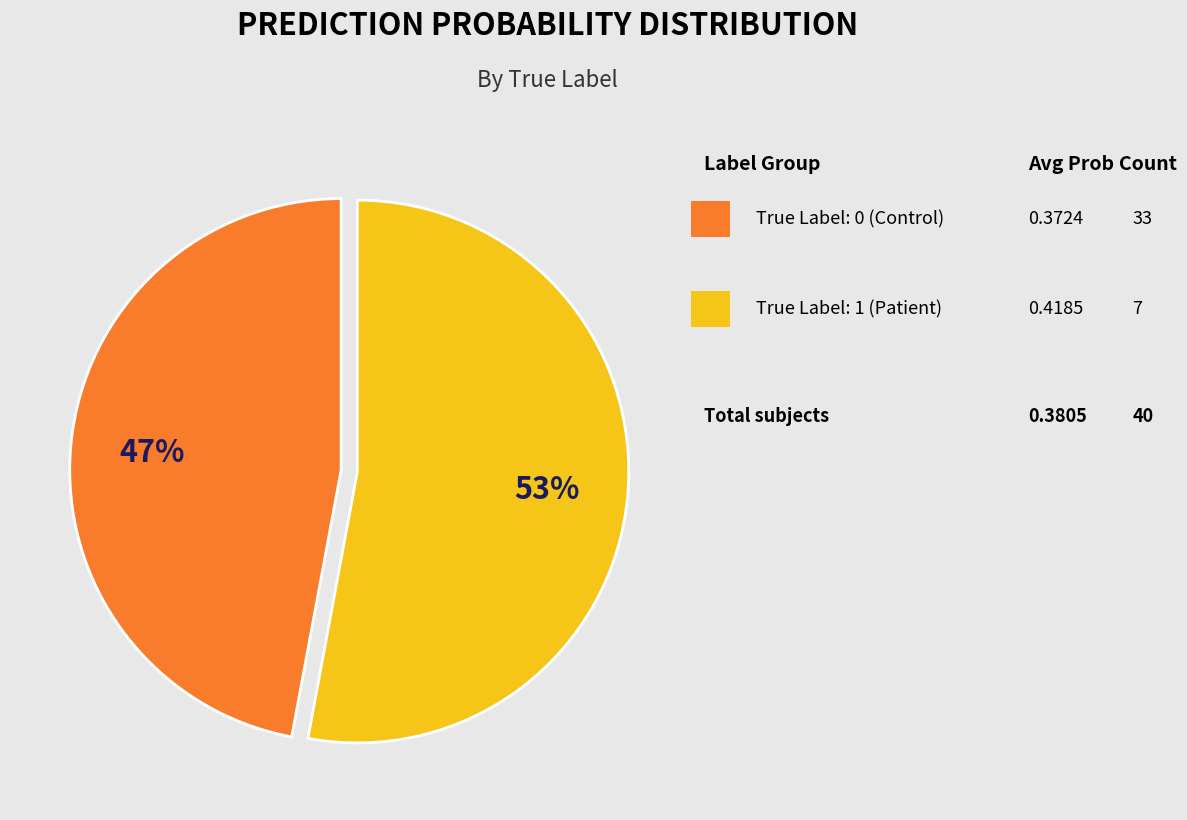

To the nearest percent, what is the difference between the largest and smallest slice percentages?

6%